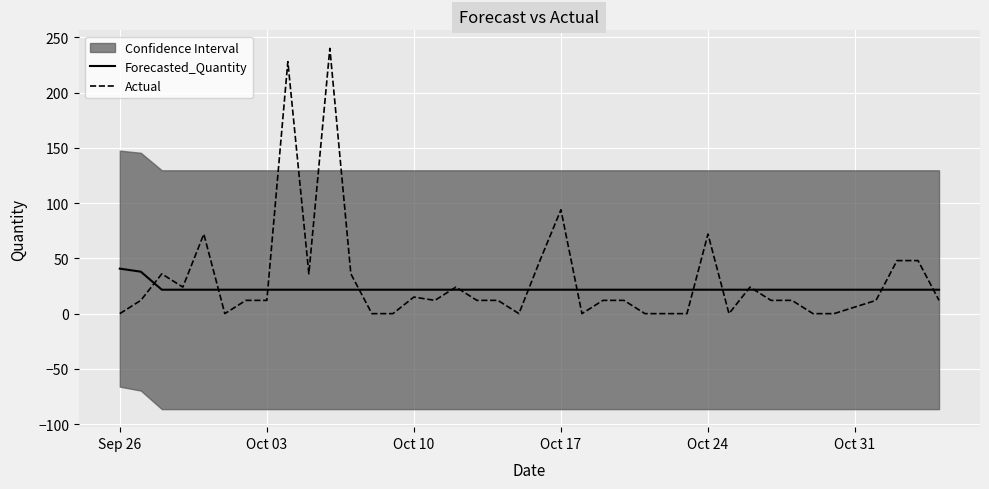

After their last crossing, which series has the higher values: Actual or Forecasted_Quantity?

Forecasted_Quantity